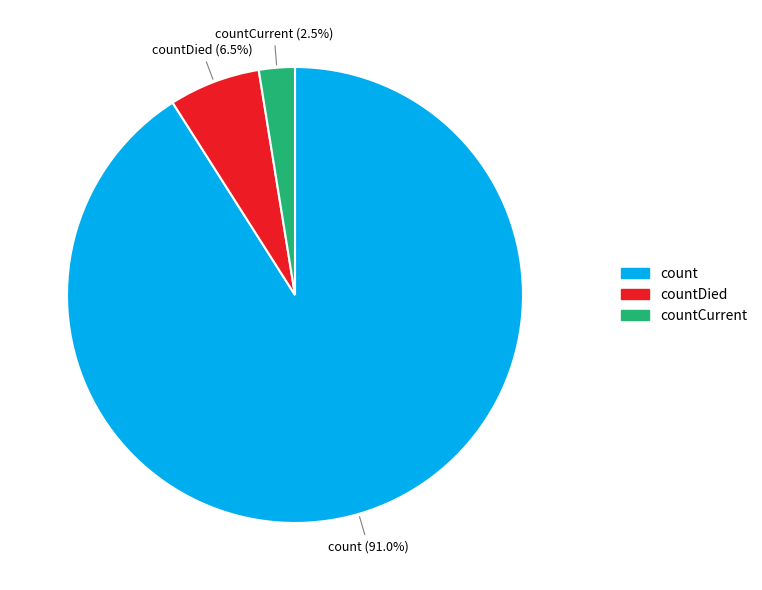

Rank the categories by value from highest to lowest.

count, countDied, countCurrent